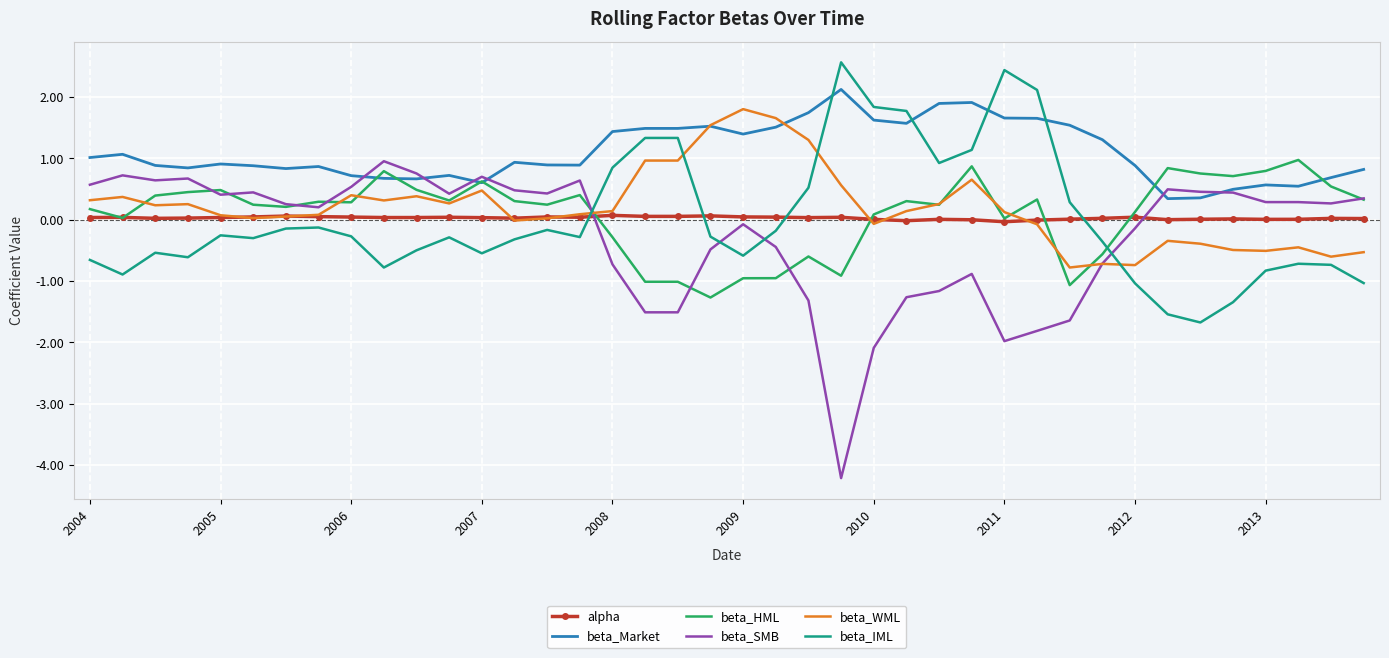

After their last crossing, which series has the higher values: beta_WML or beta_IML?

beta_WML